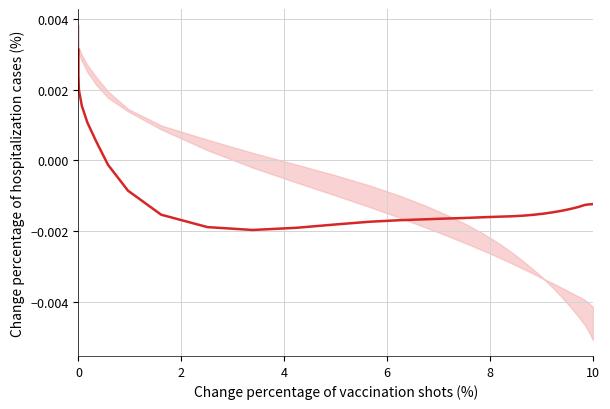

How many points are lower than both their immediate neighbors (excluding endpoints)?

1